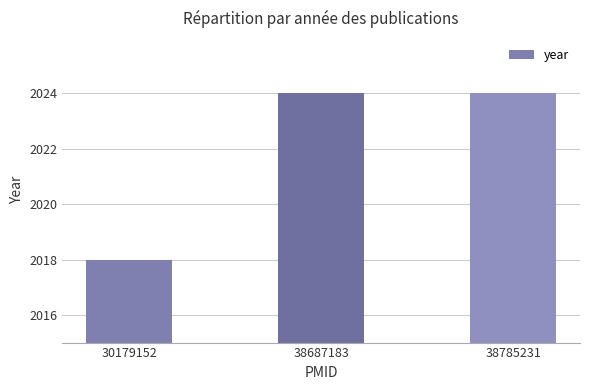

What is the difference between the values at 38687183 and 30179152?

6